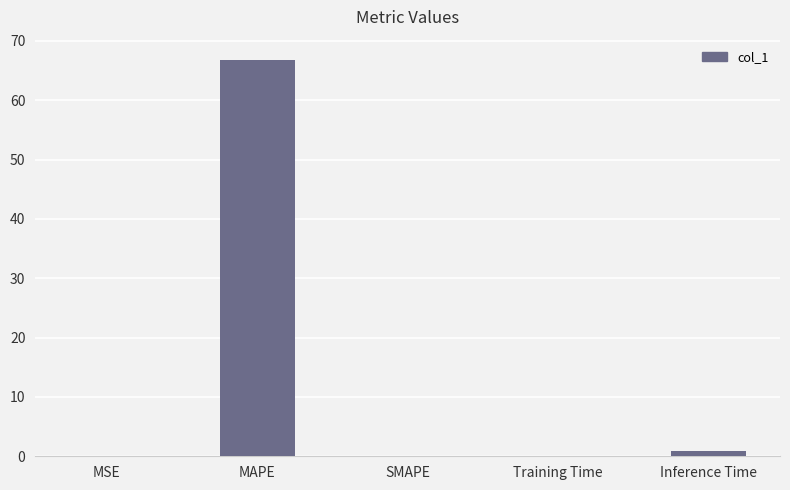

True or false: the data shows -41.1 at SMAPE.

False